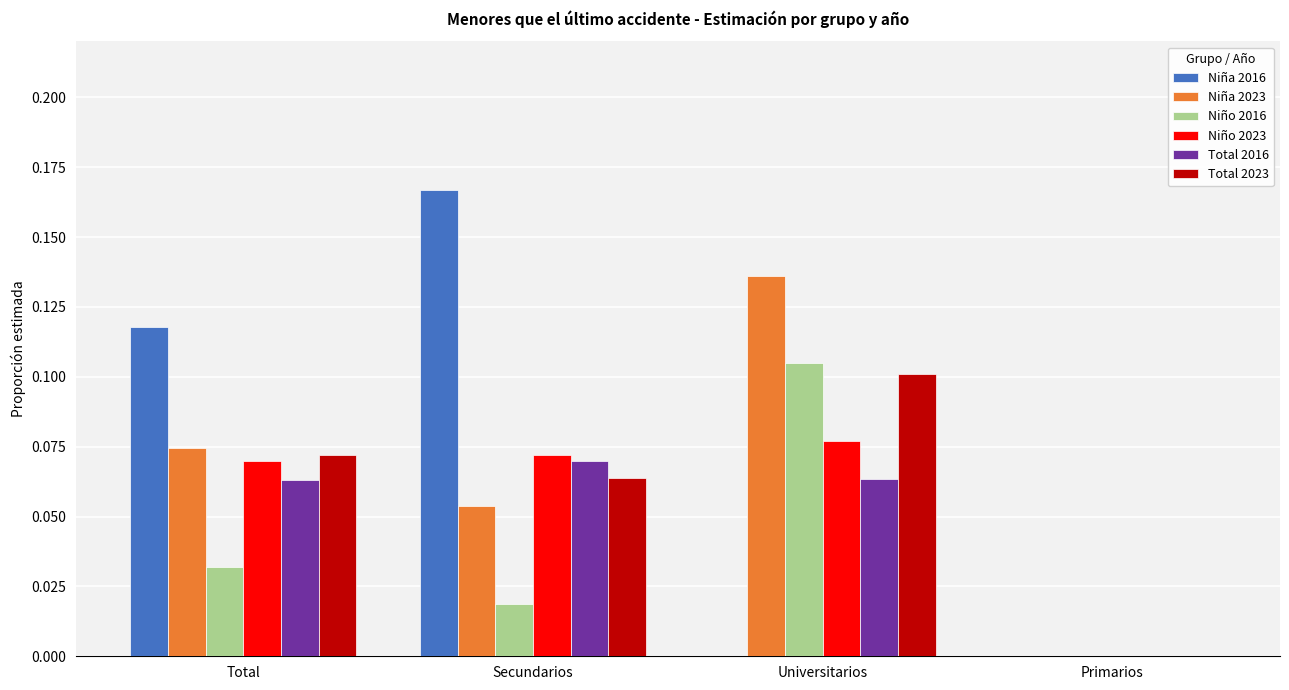

Does the chart contain stacked bars?

No